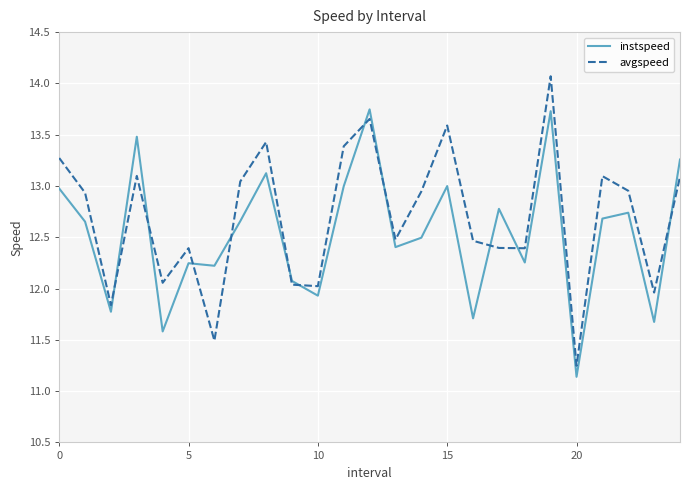

What is the maximum value for avgspeed?

14.1